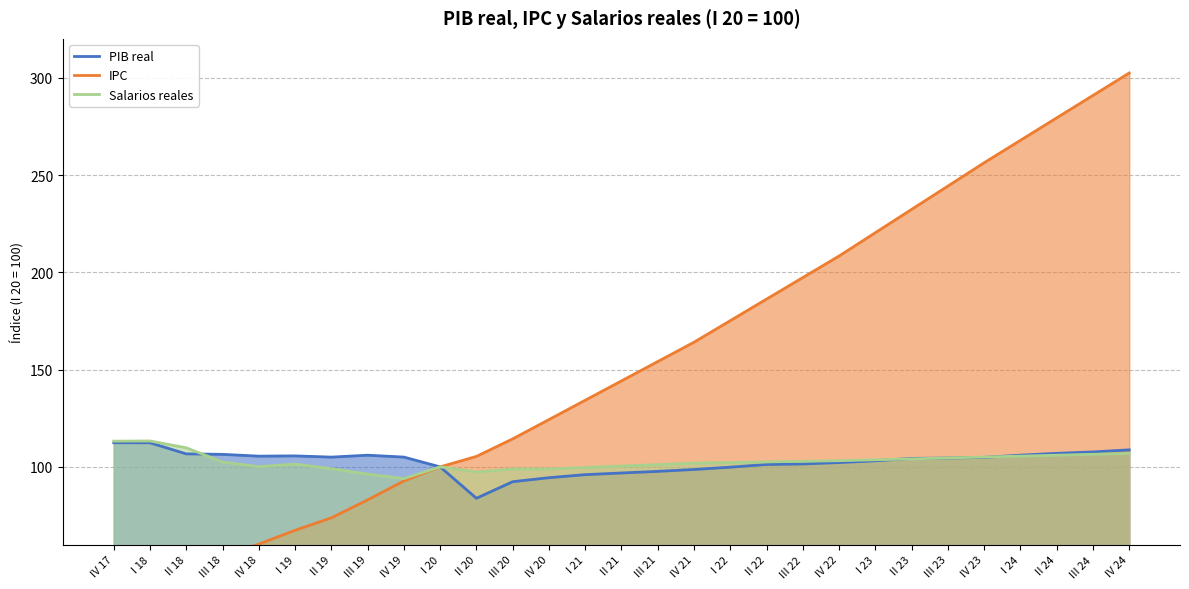

What is the label of the 3rd point from the right?

II 24